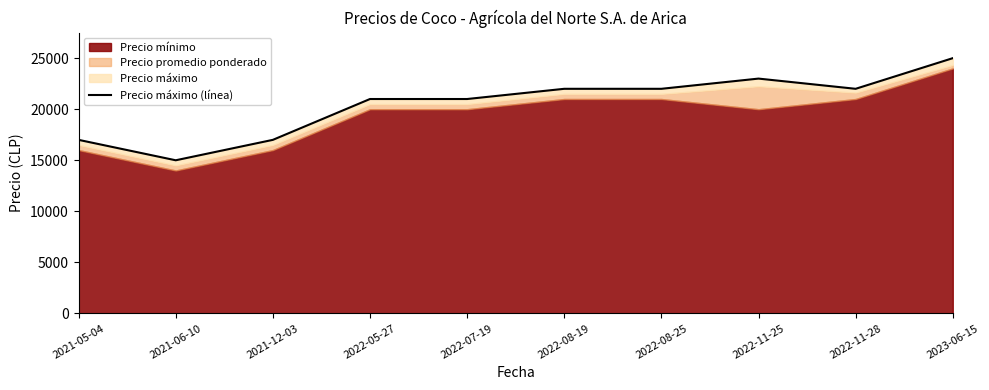

What position from the right is 2022-08-19?

5